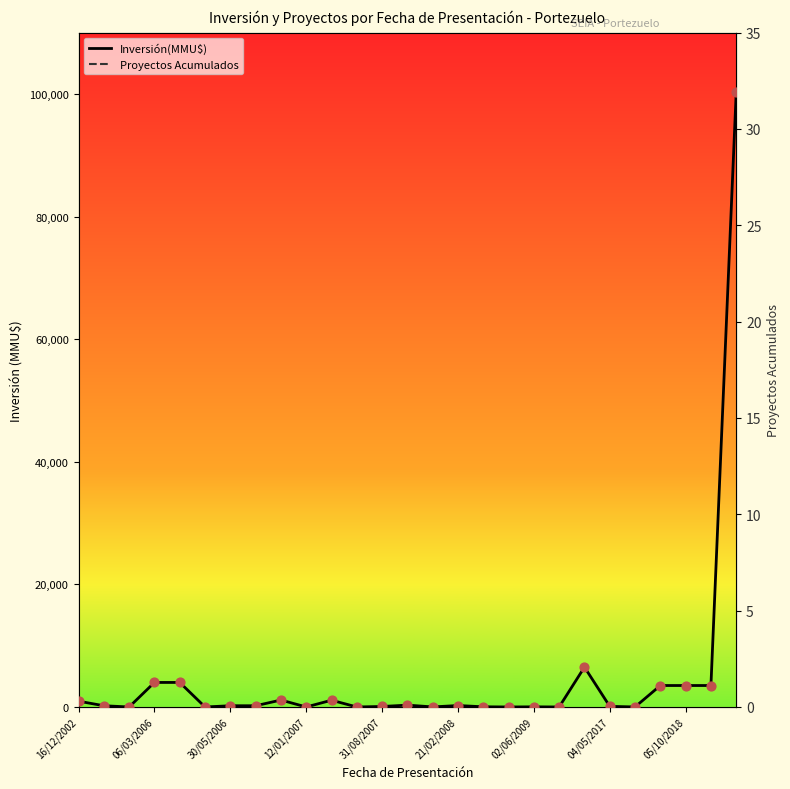

What is the total value across all series at 11?

12